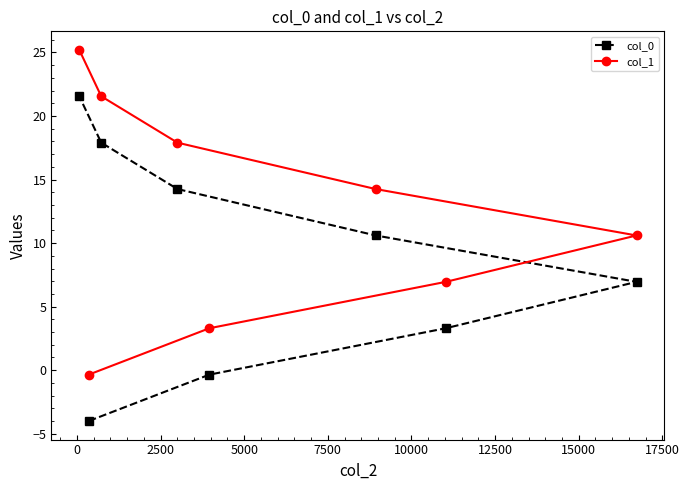

At how many categories does at least one series exceed 15?

3